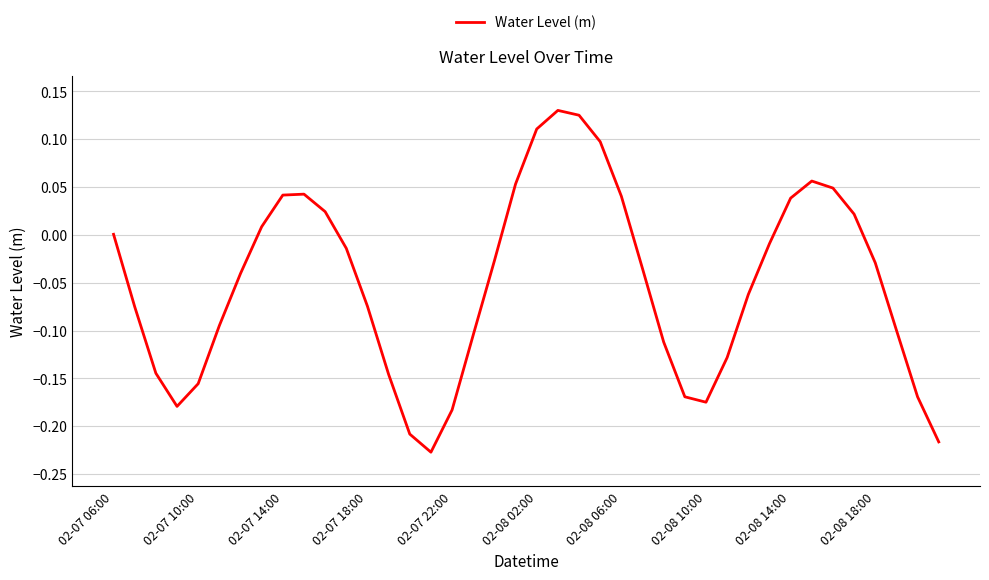

How many lines are shown in the chart?

1